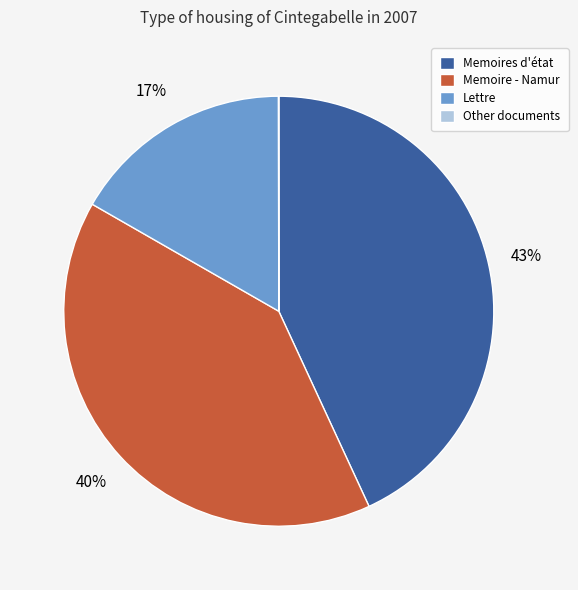

To the nearest percent, what portion does Memoire - Namur represent?

40%